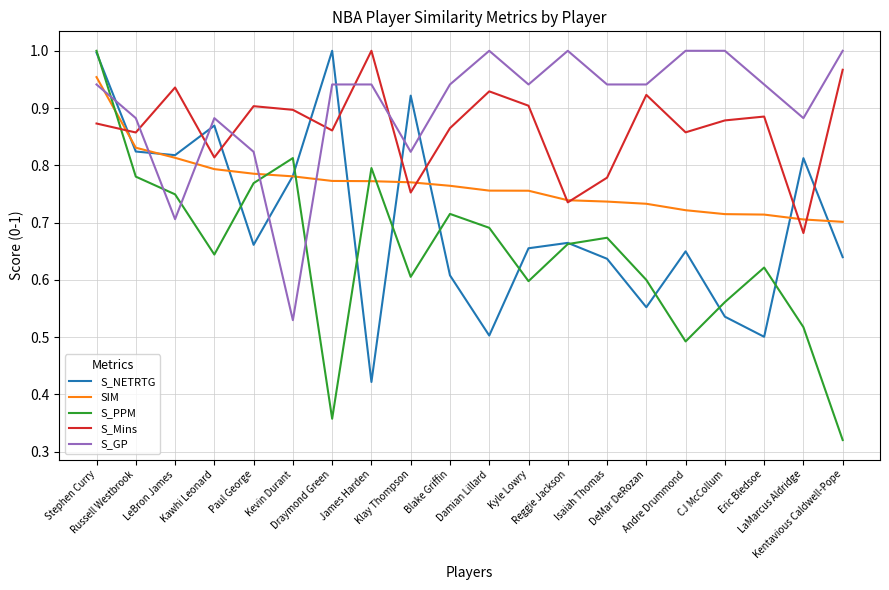

Which series ends up on top after the final intersection of S_GP and S_PPM?

S_GP